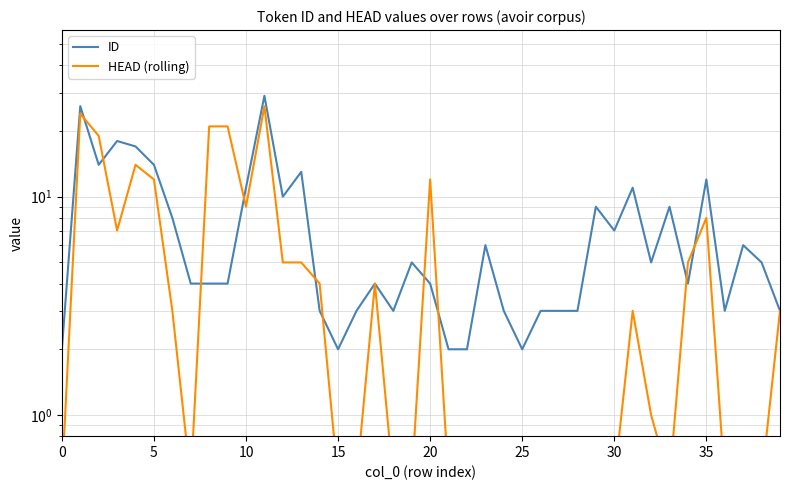

How many interior local peaks does the ID series have?

12